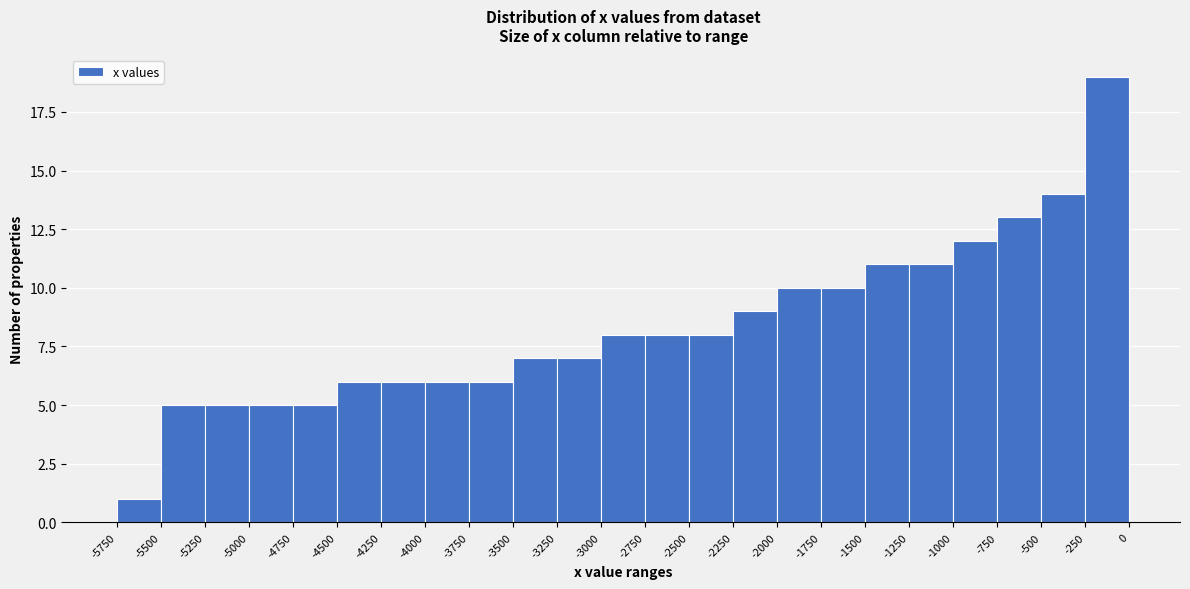

What is the height of the bar covering -1750 to -1500 on the x-axis? The values are not printed on the chart, so give them approximately, as read against the axis.

10